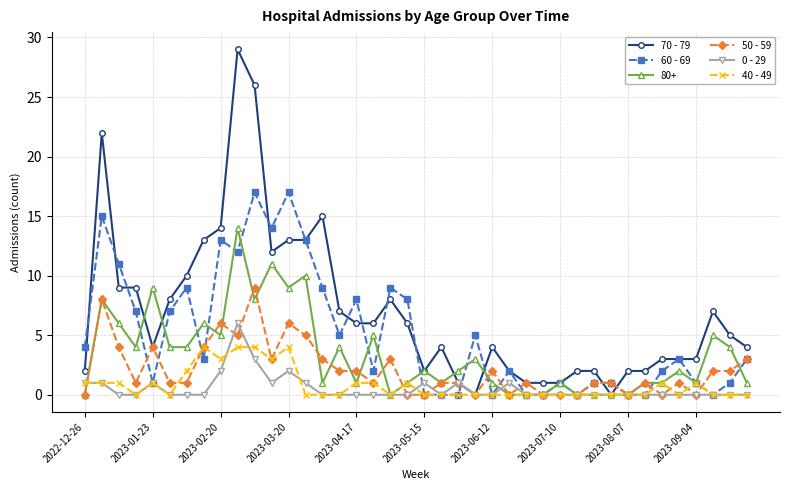

Count the number of categories in the chart.

40